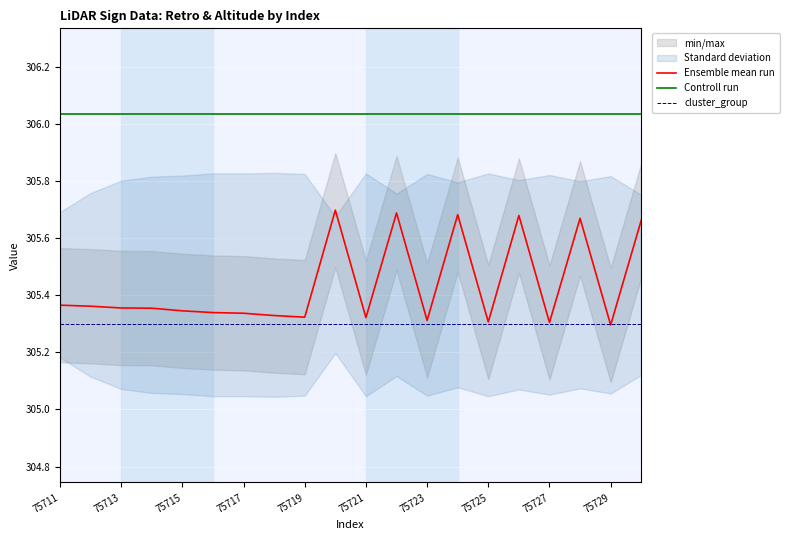

Count the number of categories in the chart.

20